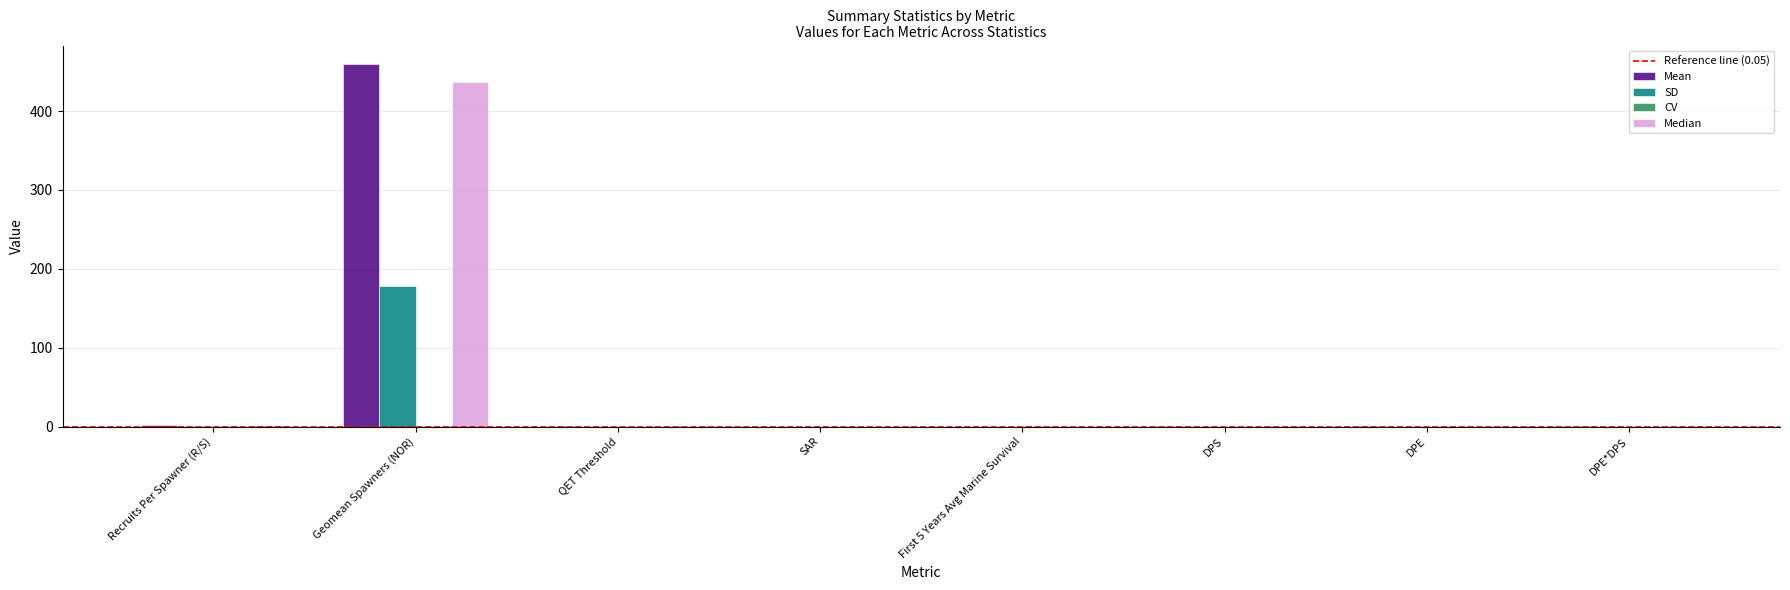

What is the greatest value displayed?

460.0